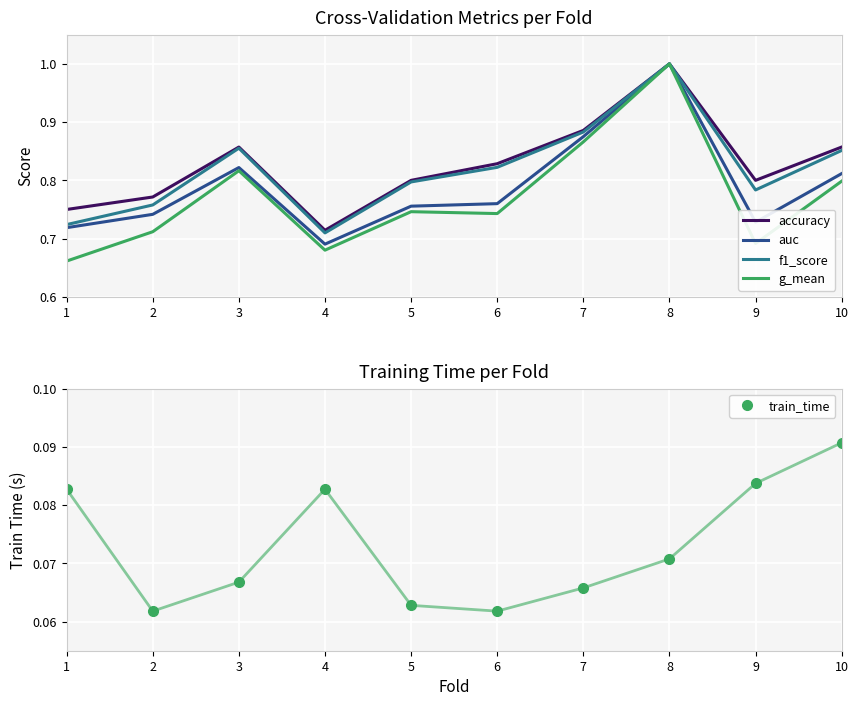

What is the sum of all auc values?

7.9